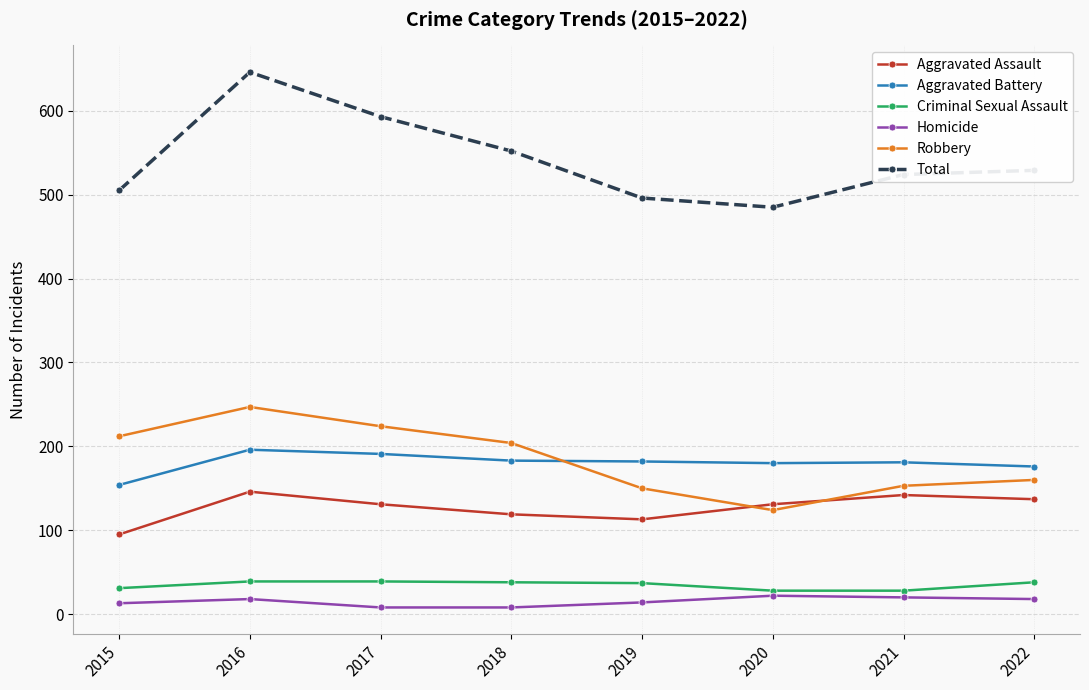

At which category does the chart reach its peak across all series?

2016